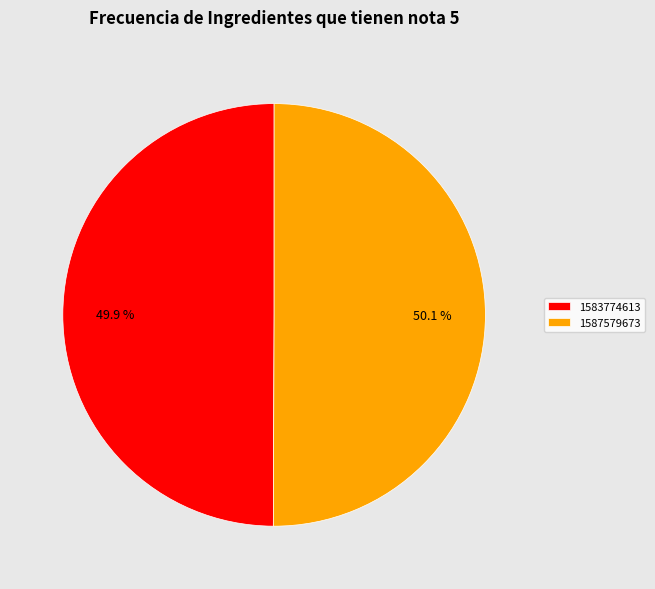

To the nearest percent, what is the combined percentage of 1587579673 and 1583774613?

100%